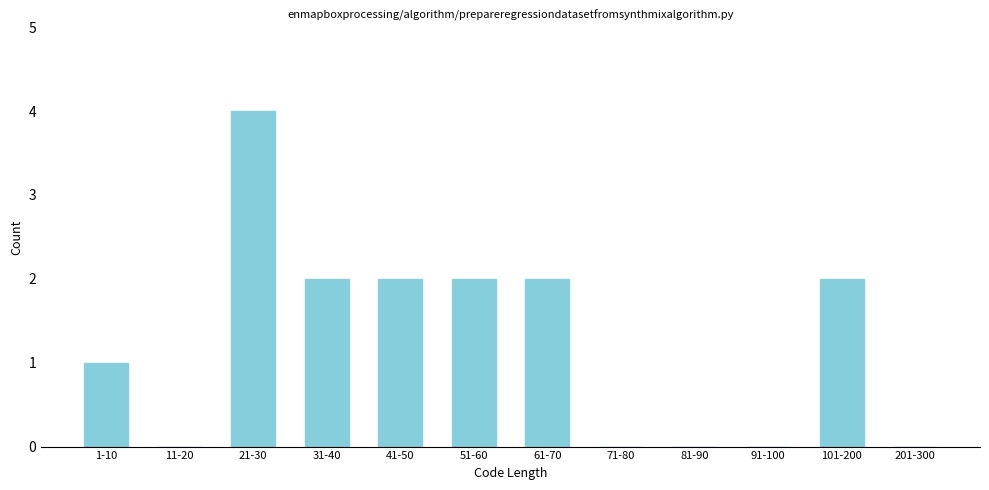

Reading left to right, extract all data points from this chart.

1-10=1	11-20=0	21-30=4	31-40=2	41-50=2	51-60=2	61-70=2	71-80=0	81-90=0	91-100=0	101-200=2	201-300=0